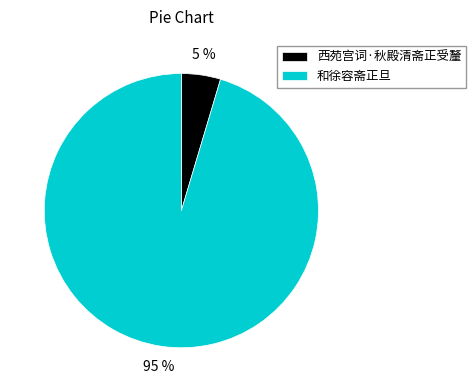

True or false: 西苑宫词·秋殿清斋正受釐 accounts for 11% of the total.

False